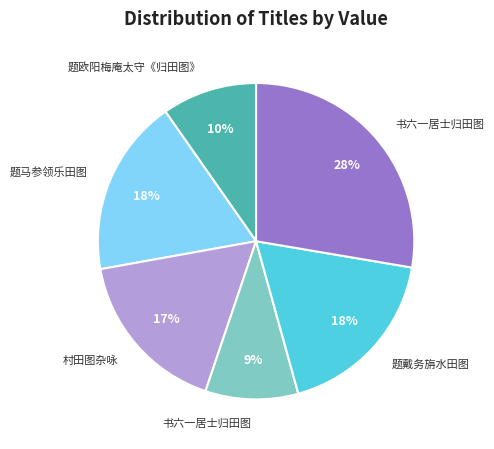

How many slices are in this pie chart?

6